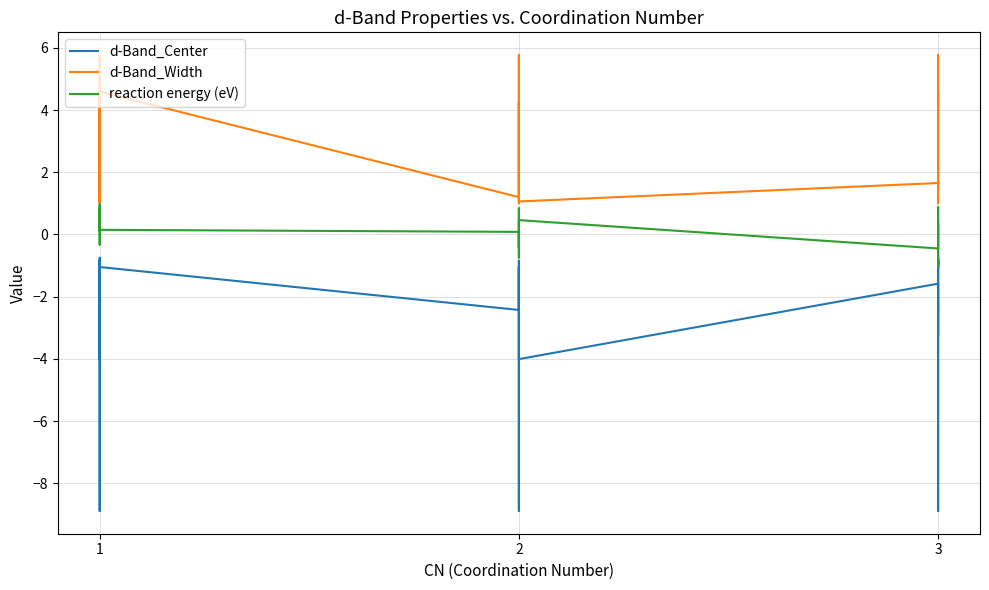

Count the number of data series in this chart.

3